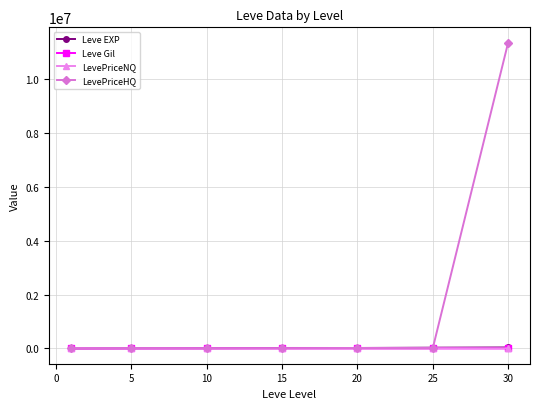

Which series has the largest total across all categories?

LevePriceHQ